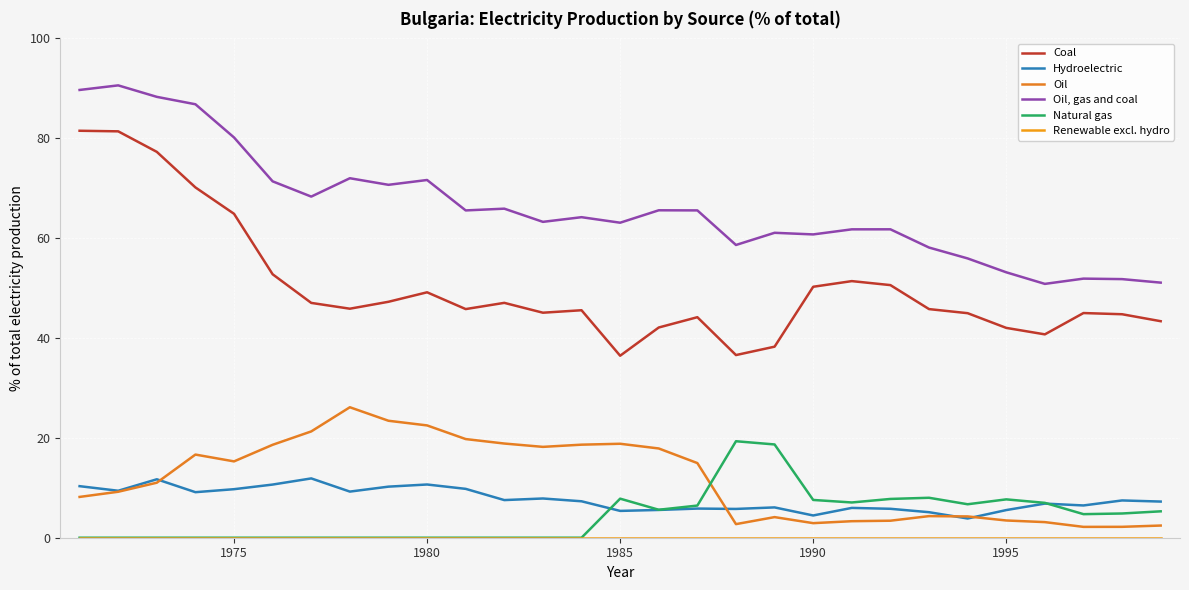

True or false: Coal and Oil, gas and coal cross at least once.

False